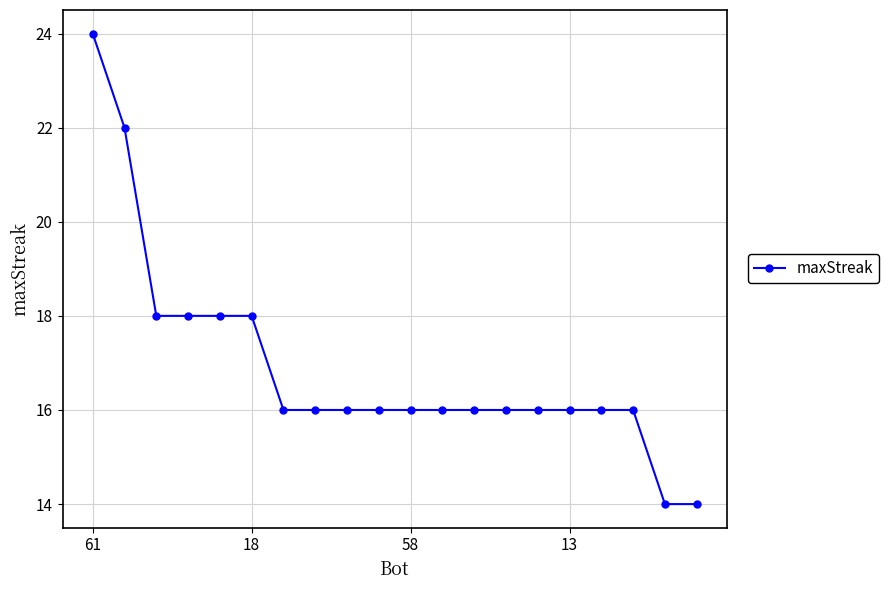

Reading left to right, extract all data points from this chart.

24	22	18	18	18	18	16	16	16	16	16	16	16	16	16	16	16	16	14	14